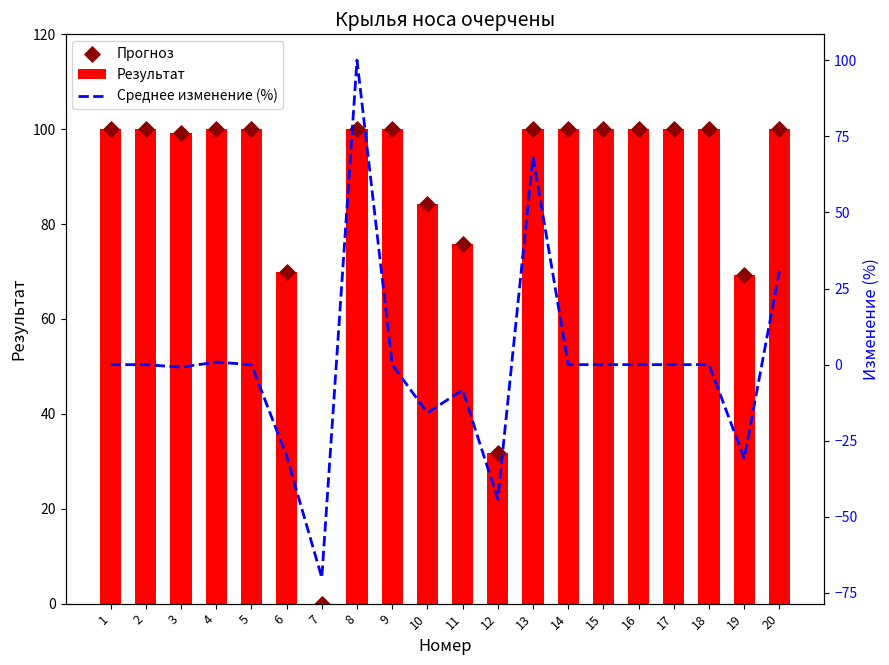

What are all the series names shown in the legend?

Результат, Прогноз, Среднее изменение (%)